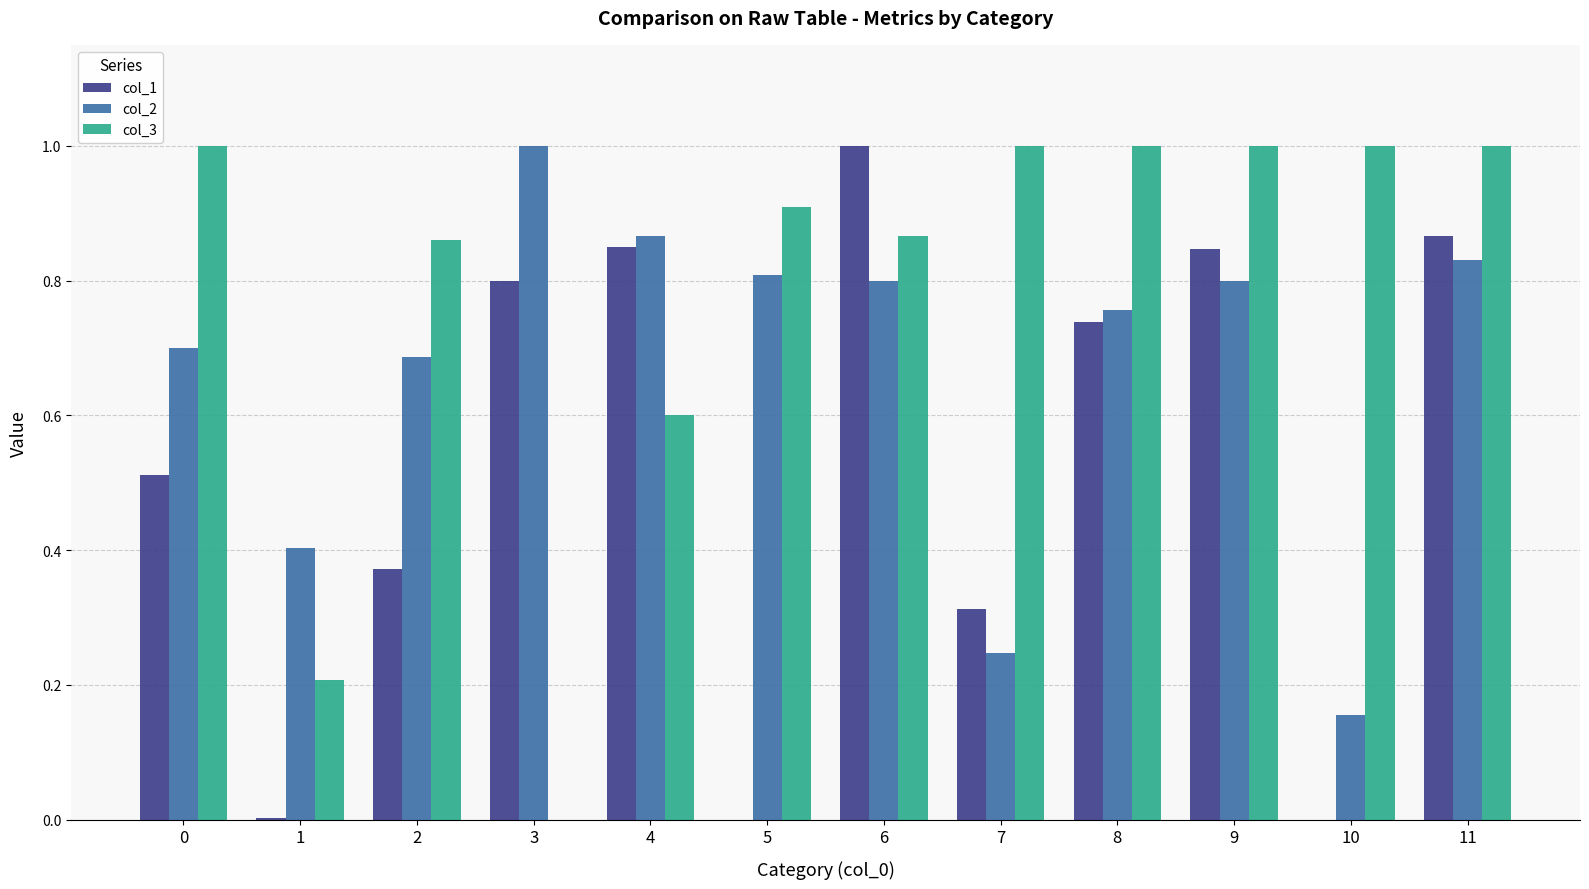

Which series changed the most between 0 and 11?

col_1